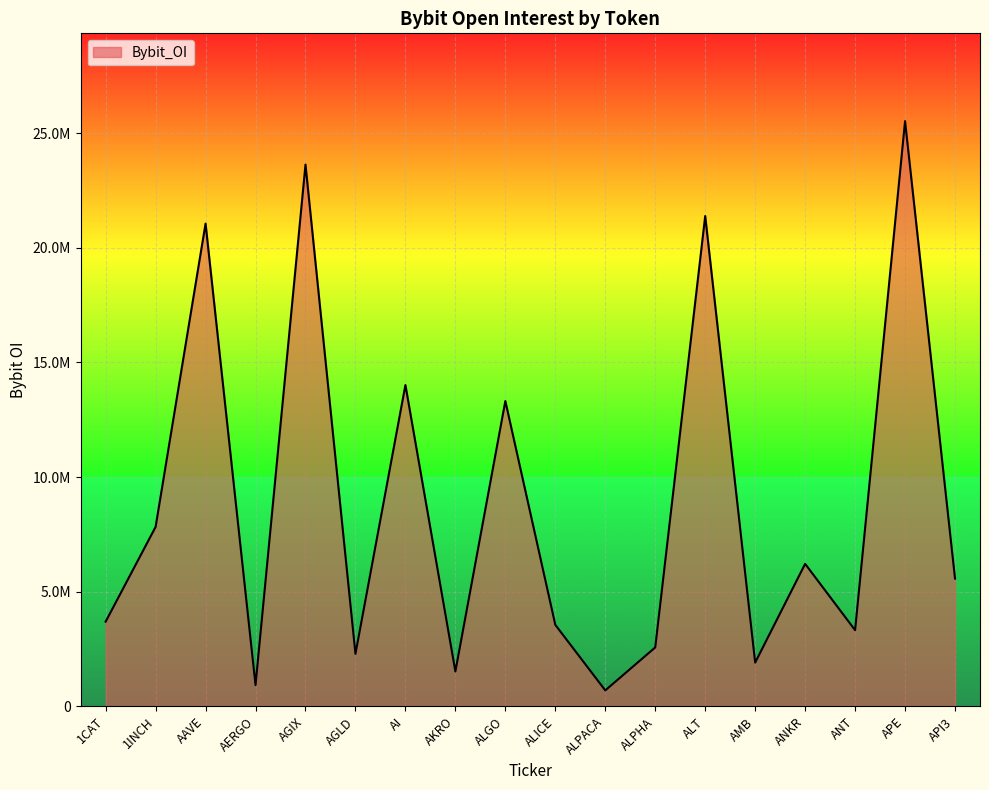

What is the difference between the values at AAVE and AGIX?

2573176